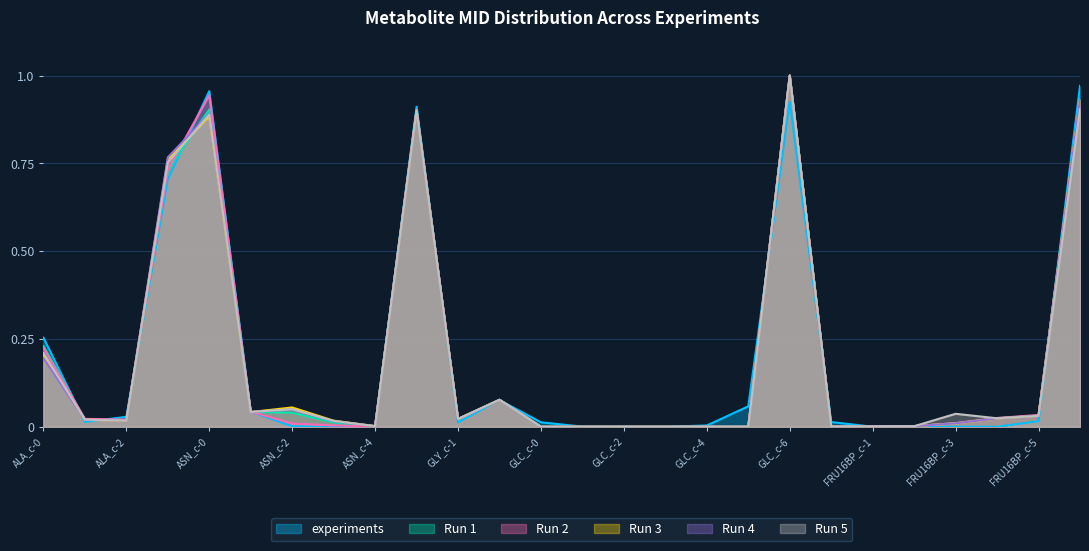

What is the label of the 19th point from the right?

ASN_c-3